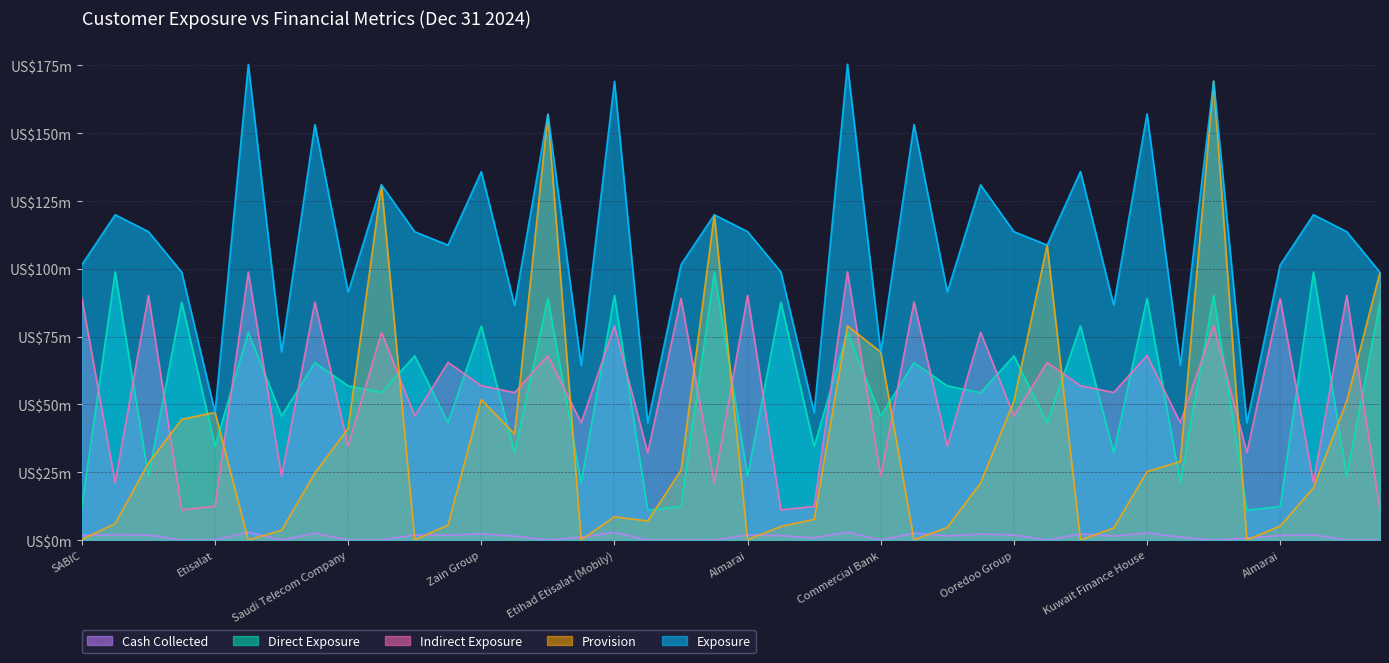

What is the maximum value for Cash Collected?

2.9